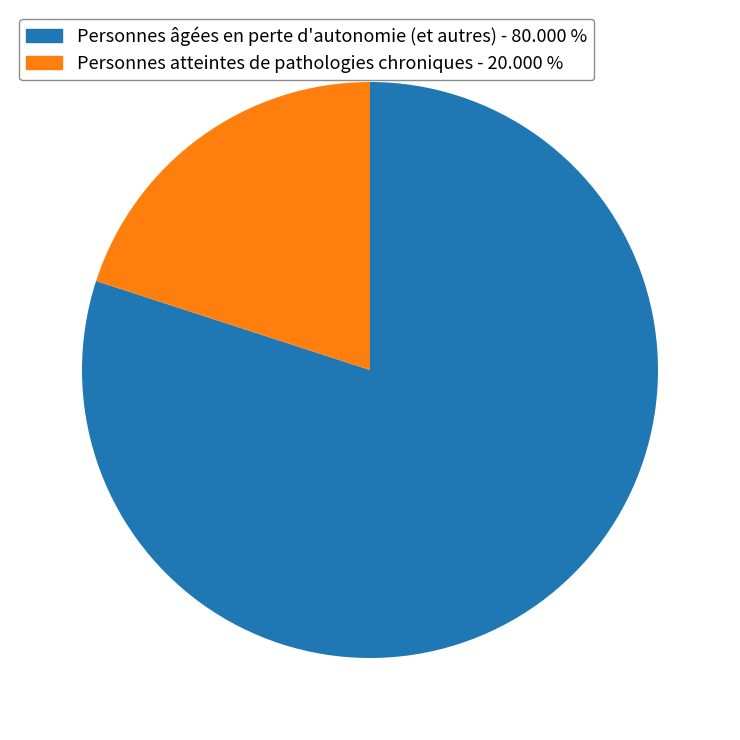

Is there any slice that represents more than half of the pie?

Yes